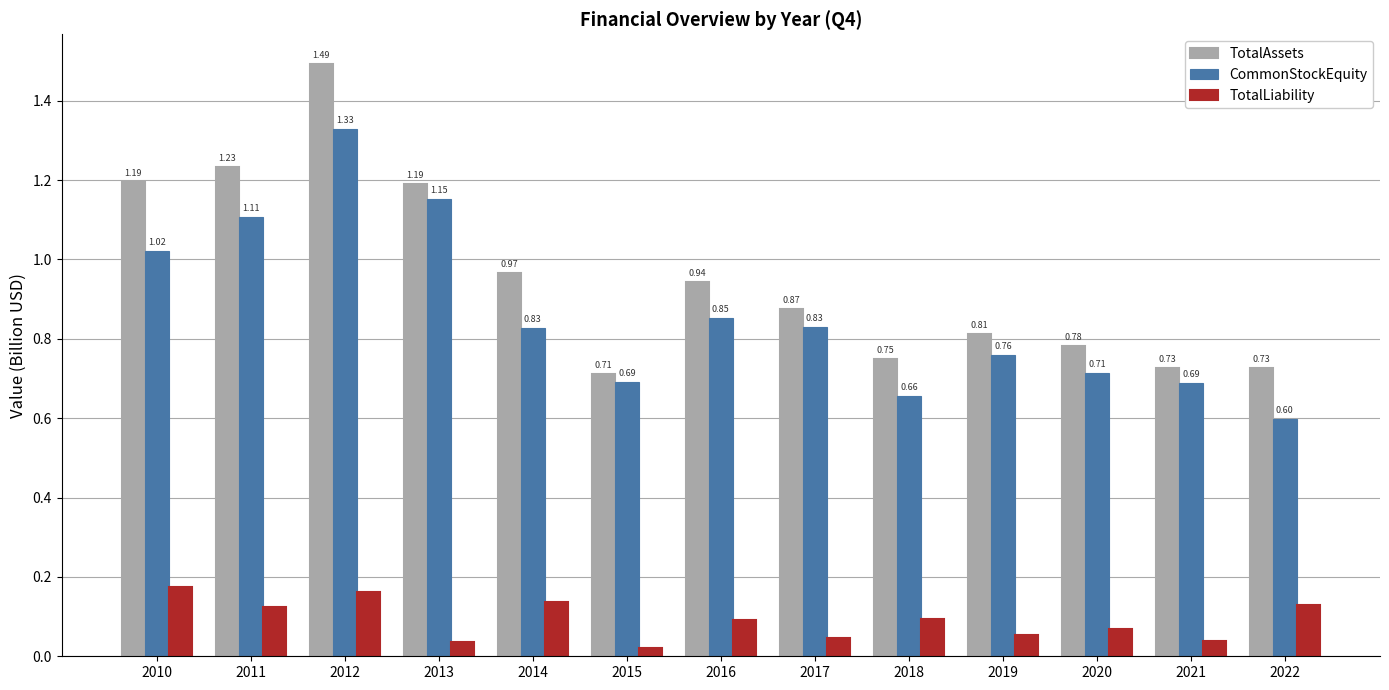

Which series has the largest total across all categories?

TotalAssets